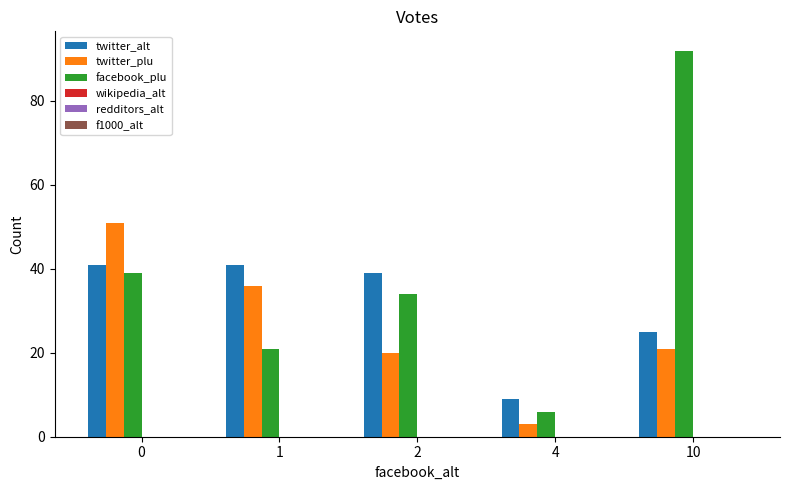

What is the difference between the highest and lowest values at 10?

71